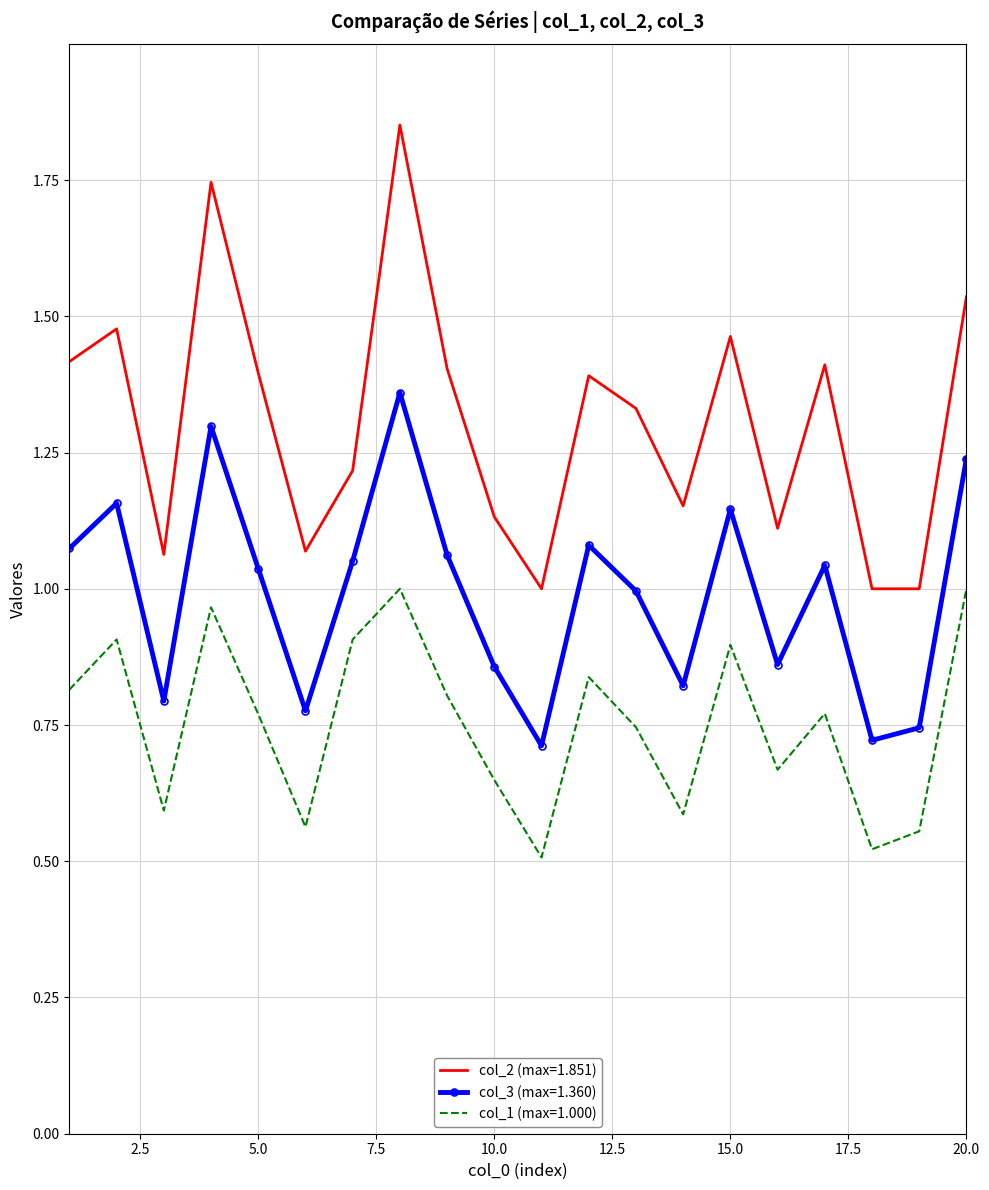

True or false: col_3 (max=1.360) and col_2 (max=1.851) cross at least once.

False